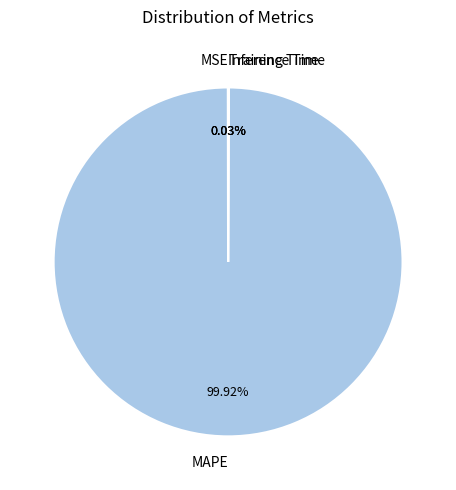

Which slice represents more than half of the pie?

MAPE